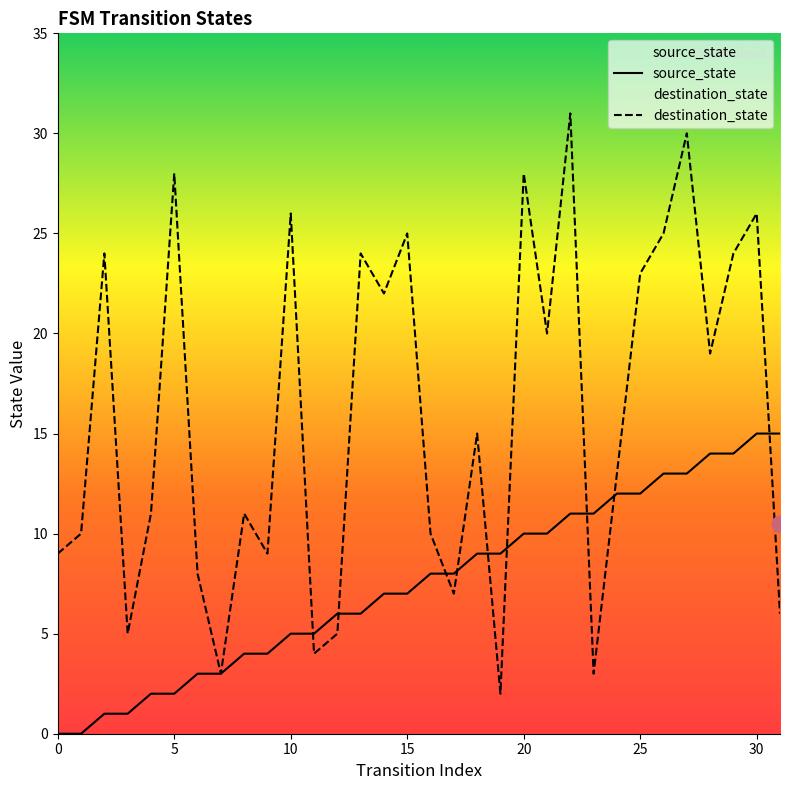

What are all the series names shown in the legend?

source_state, destination_state